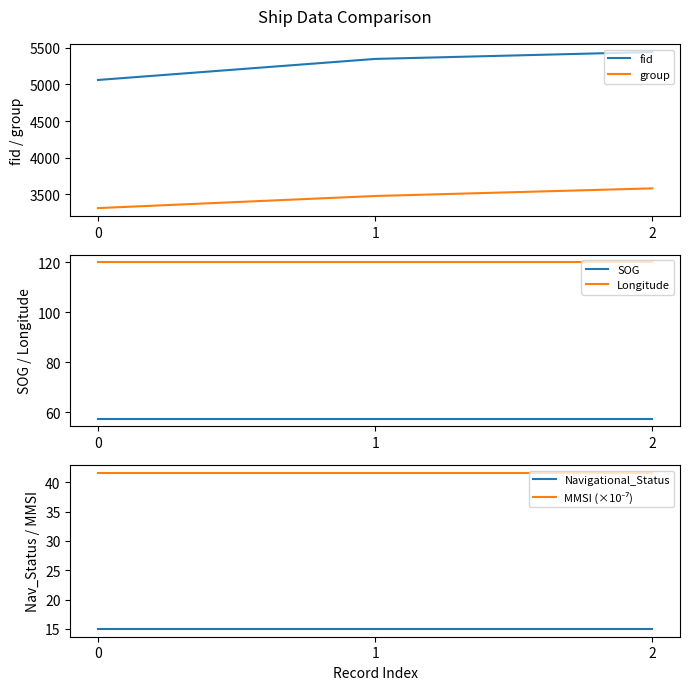

Does the chart have visible grid lines?

No